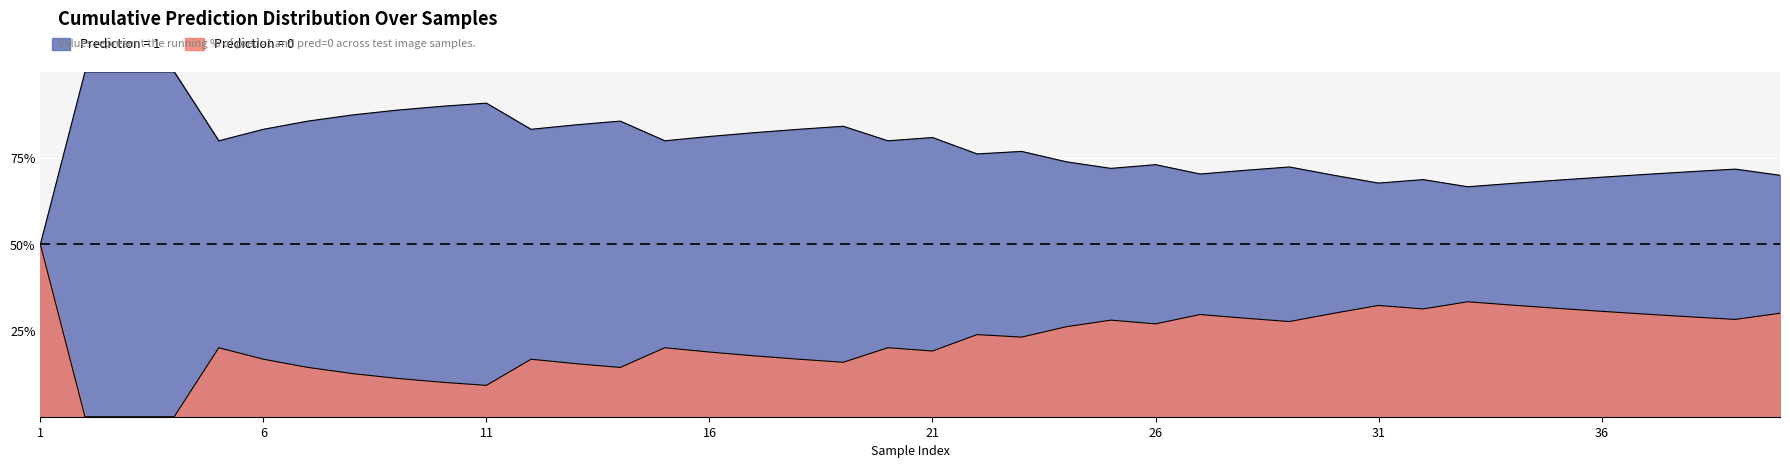

At which category does the chart reach its peak across all series?

2